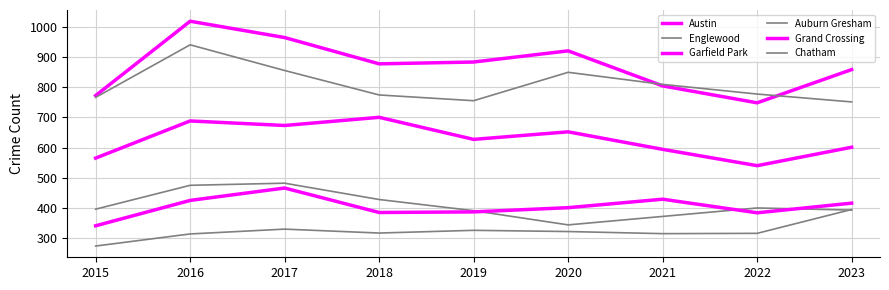

The value of Chatham at 2020 is 161. True or false?

False